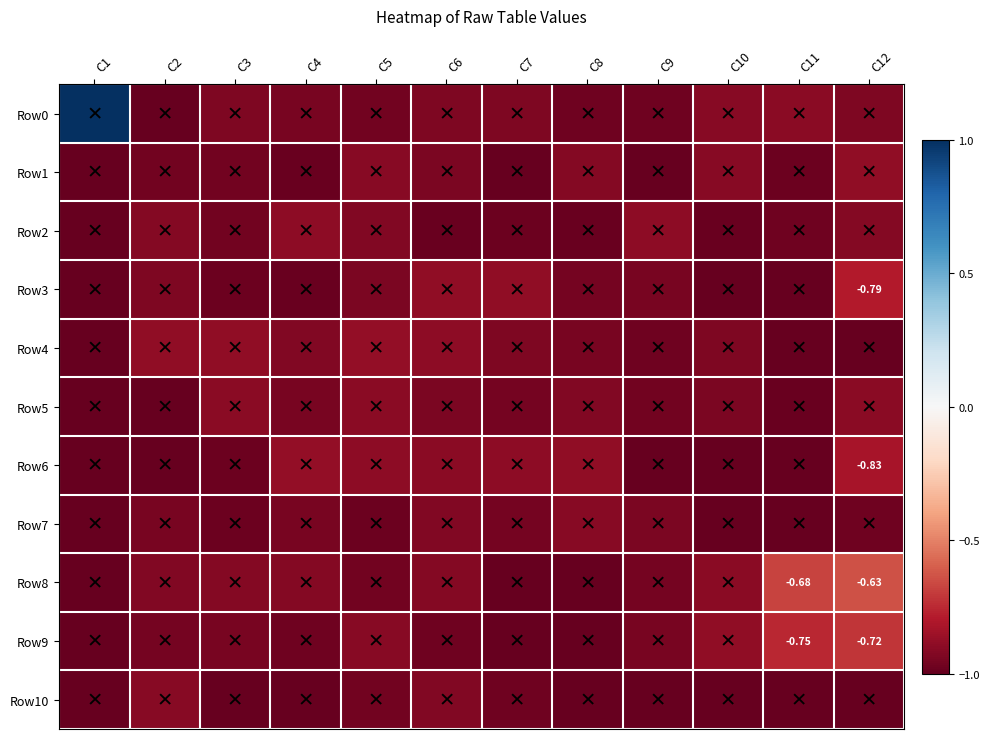

The value of Row4 at C9 is -1.0. True or false?

True